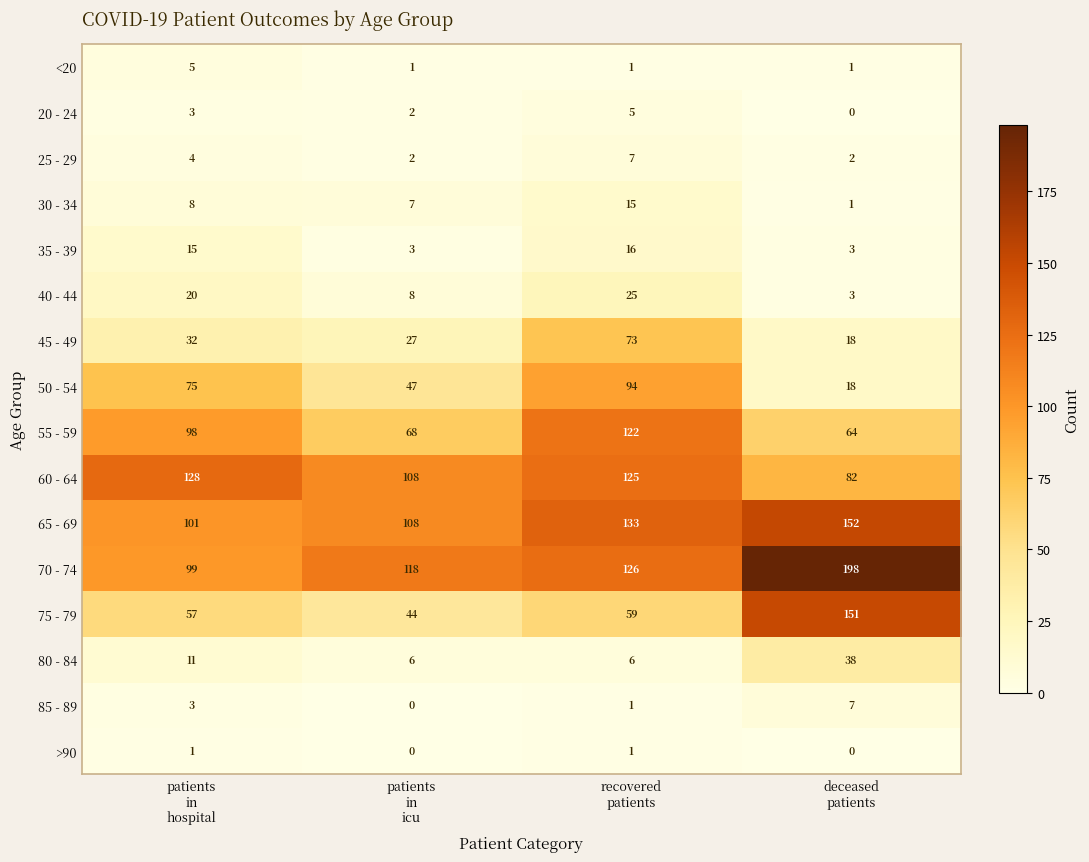

Count the 65 - 69 values in the range 108 to 152.

3